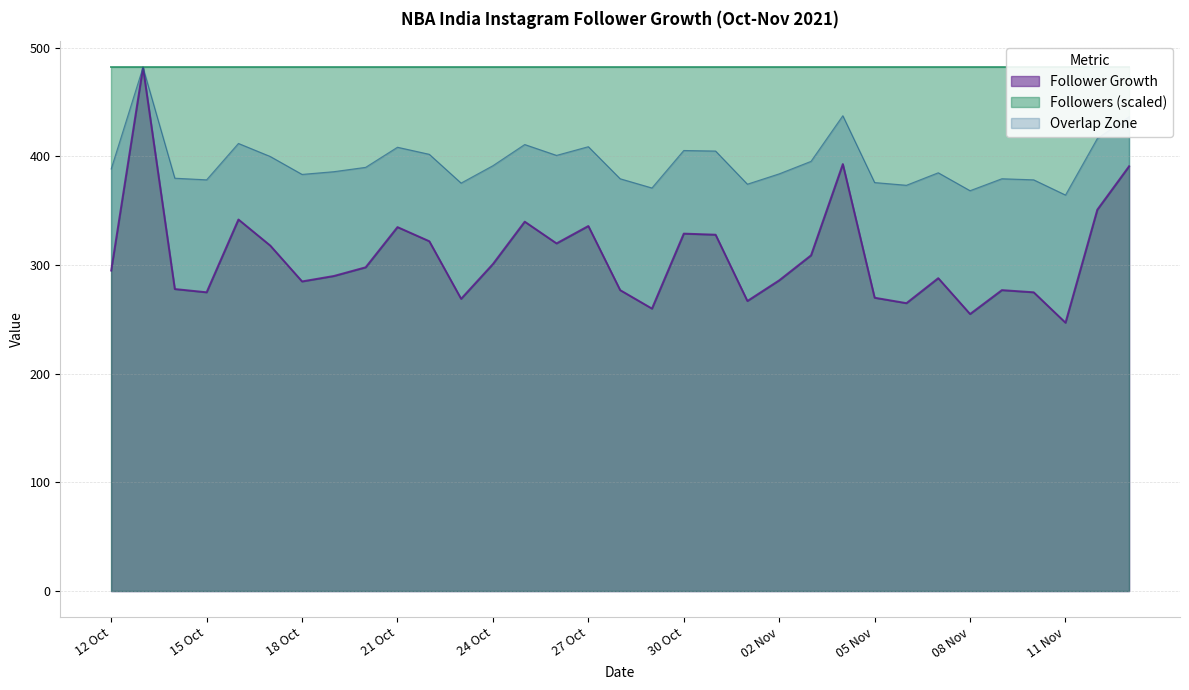

At which category does the data reach its first local peak?

13 Oct